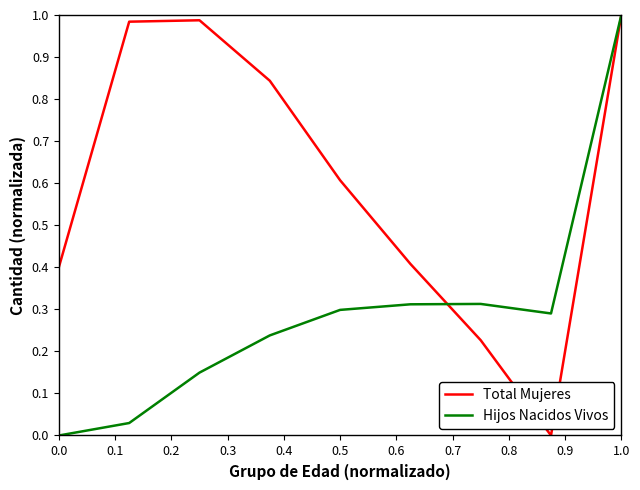

Which series has the largest total across all categories?

Total Mujeres